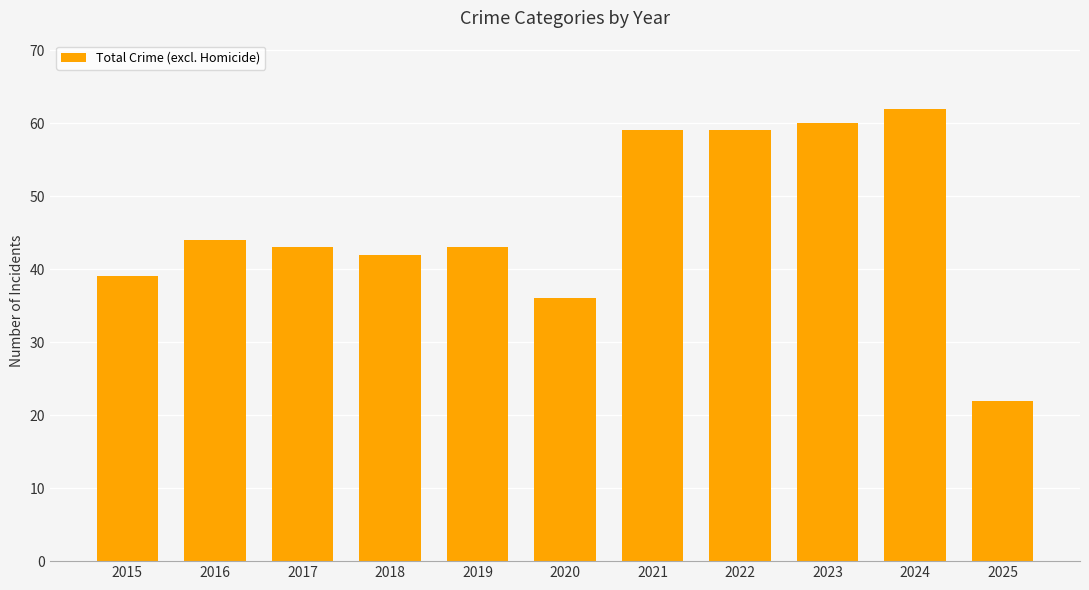

Reading right to left, what are all the values shown in this chart?

22	62	60	59	59	36	43	42	43	44	39